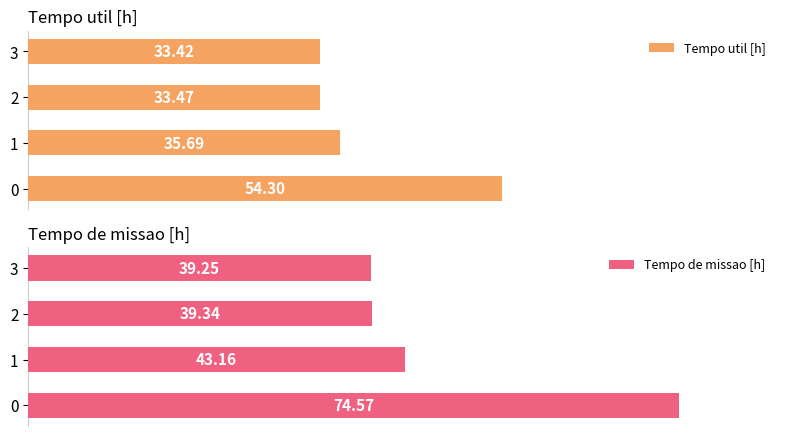

What is the difference between the highest and lowest values at 0?

20.3